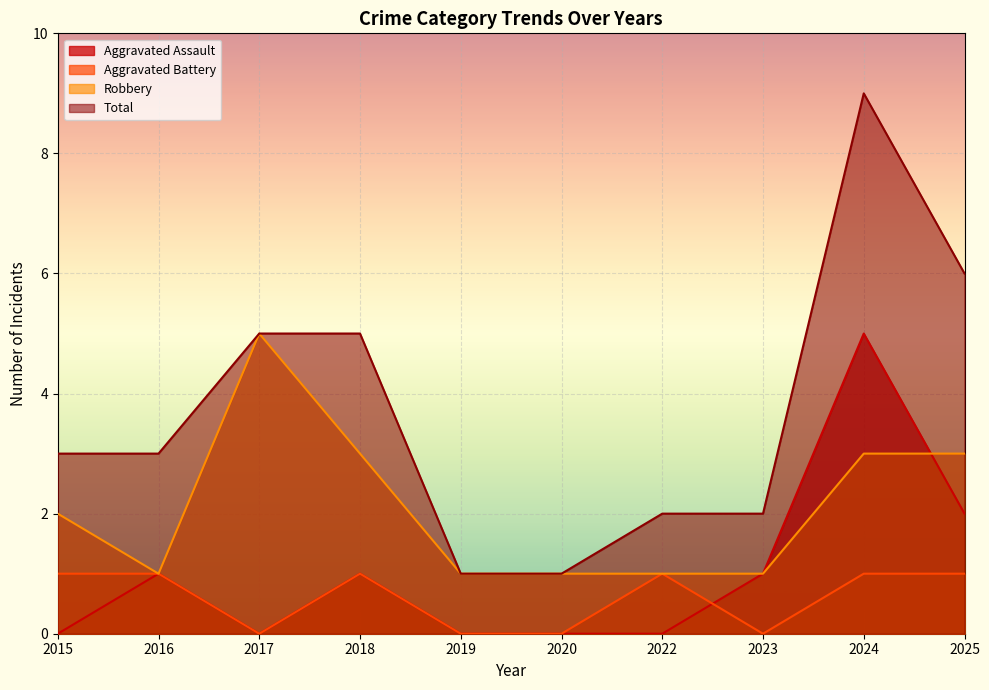

Which series has the largest range (max minus min)?

Total